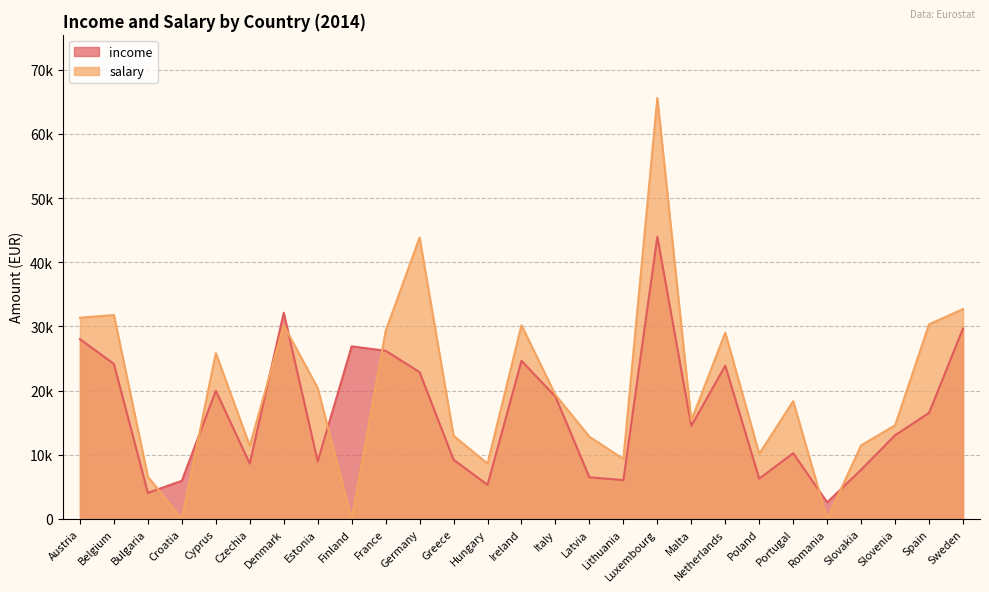

What is the total value across all series at Bulgaria?

10621.7